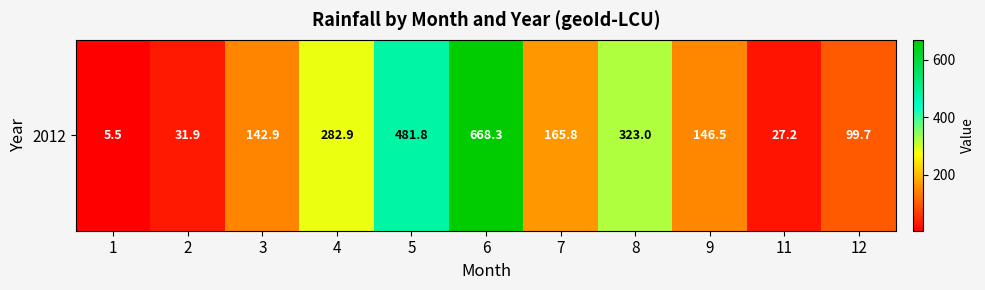

What is the greatest value displayed?

668.3